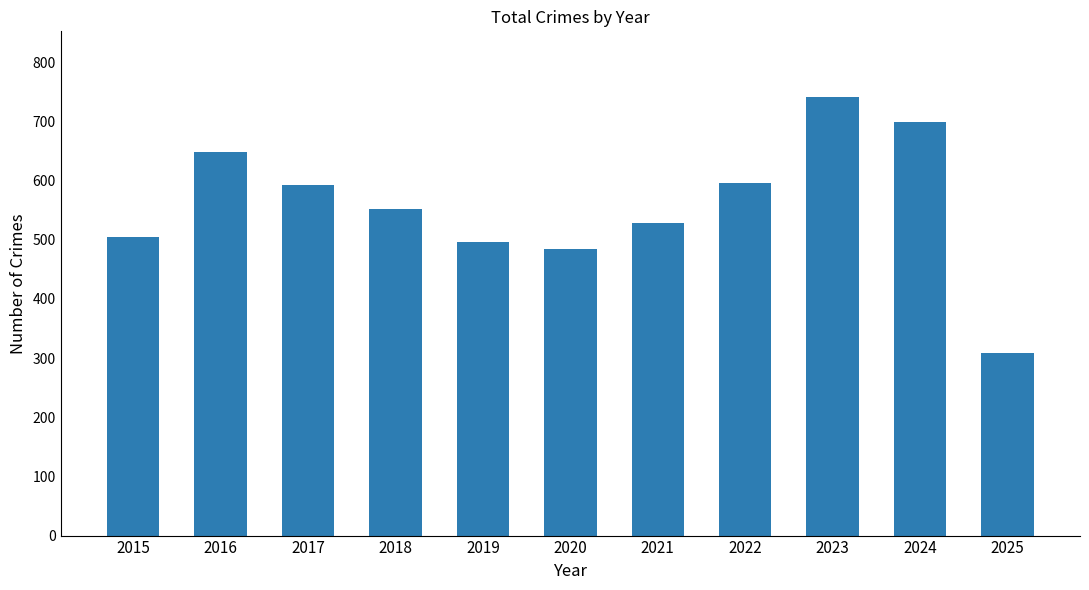

Which label corresponds to the smallest value in the chart?

2025